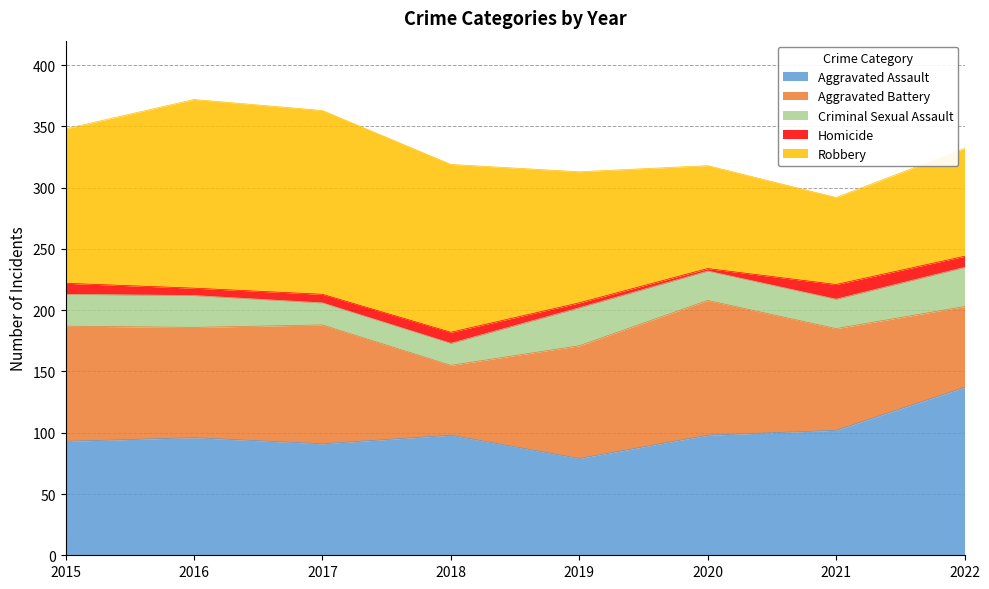

At which label does Criminal Sexual Assault first exceed 26?

2019